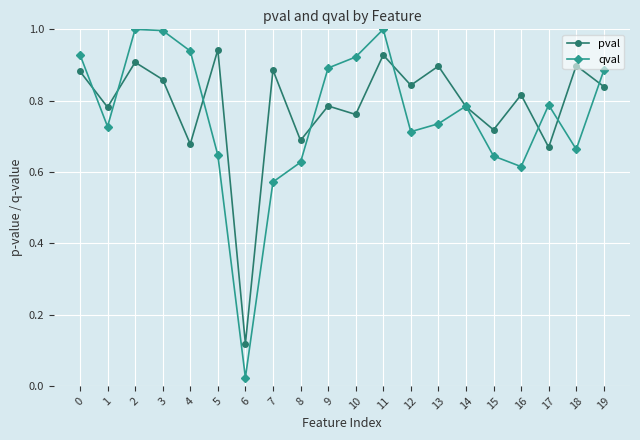

True or false: pval has more than 2 points higher than both neighbors.

True